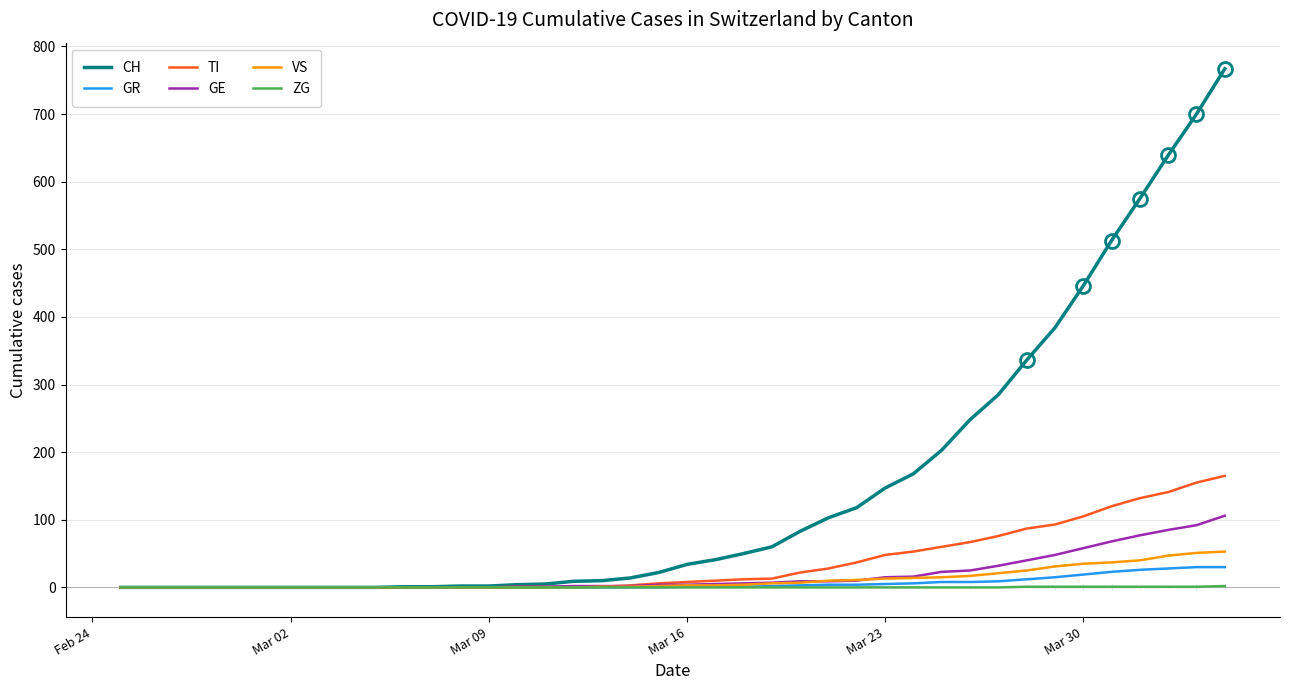

Is the value of VS at 38 greater than the value of GE at 18?

Yes